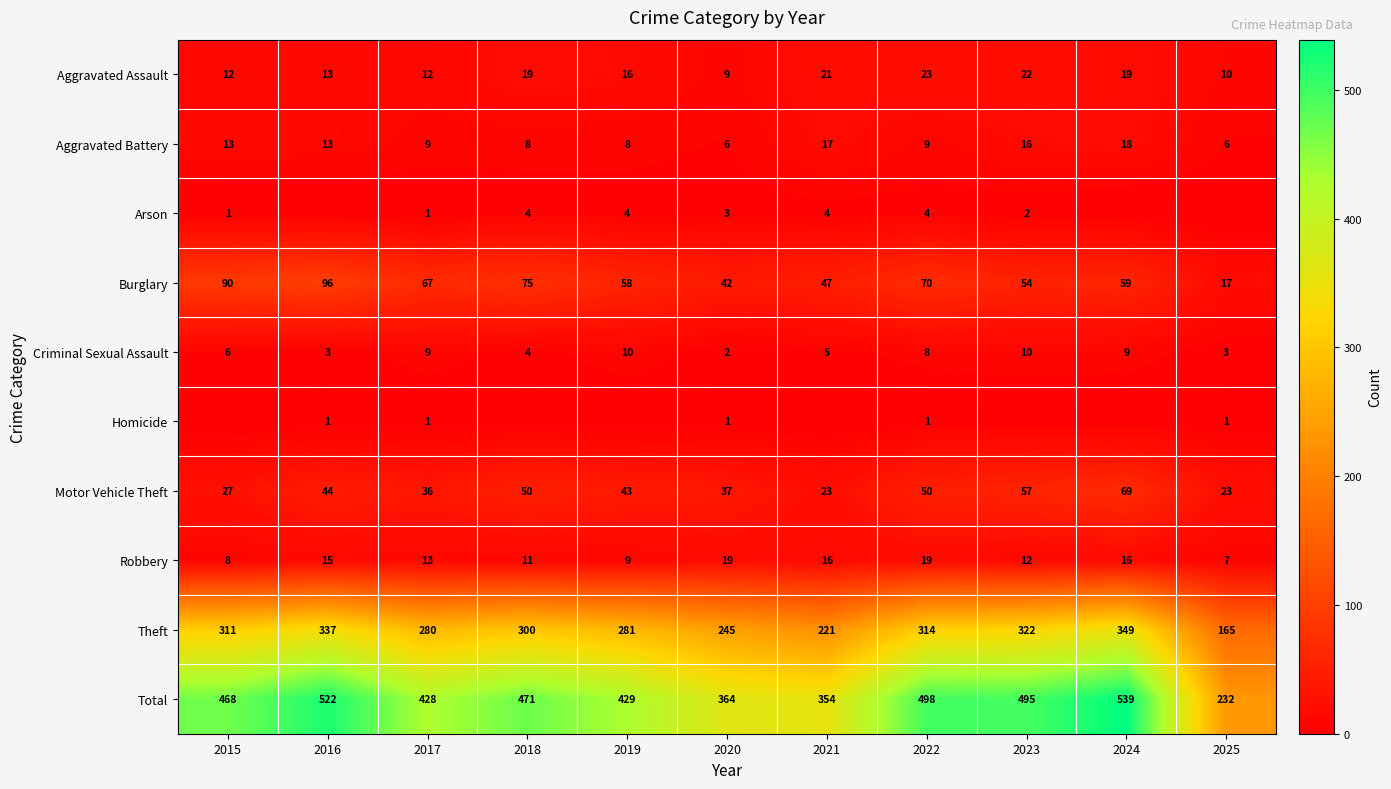

Is the value of Motor Vehicle Theft at 2018 greater than the value of Robbery at 2024?

Yes